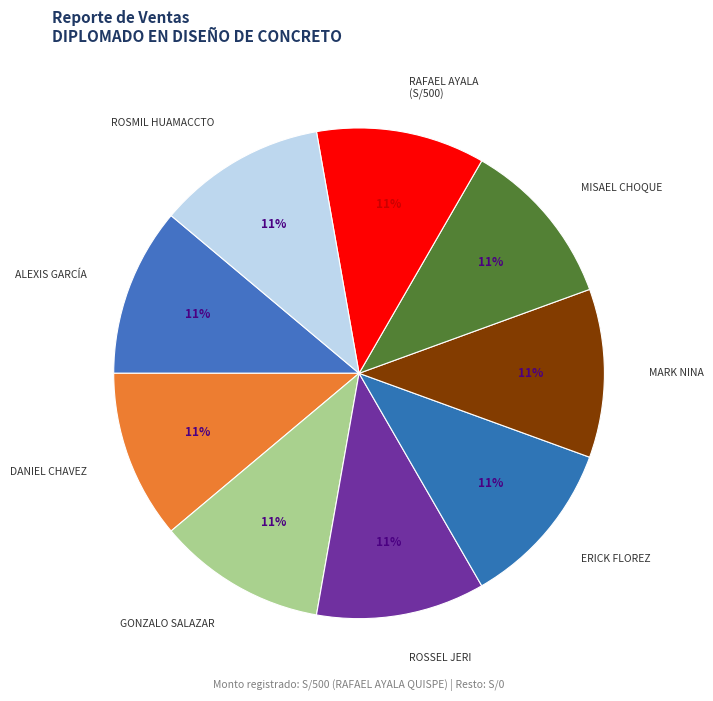

True or false: MISAEL CHOQUE accounts for 11% of the total.

True